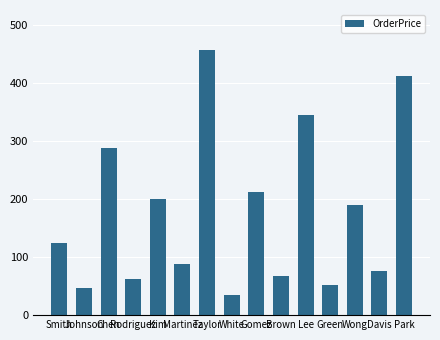

What is the change in value from Johnson to Wong?

+143.8